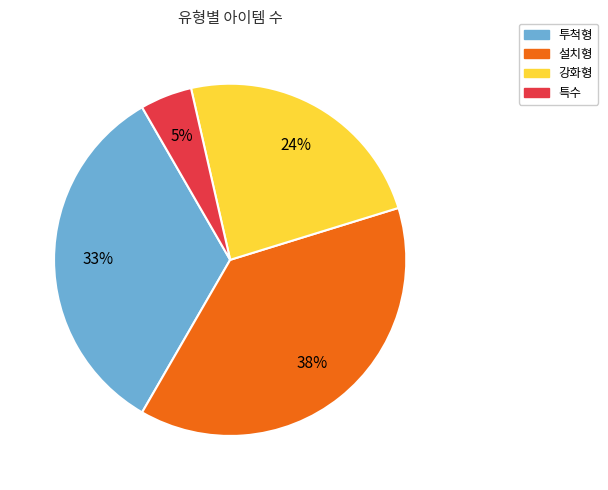

Does any single category account for the majority?

No